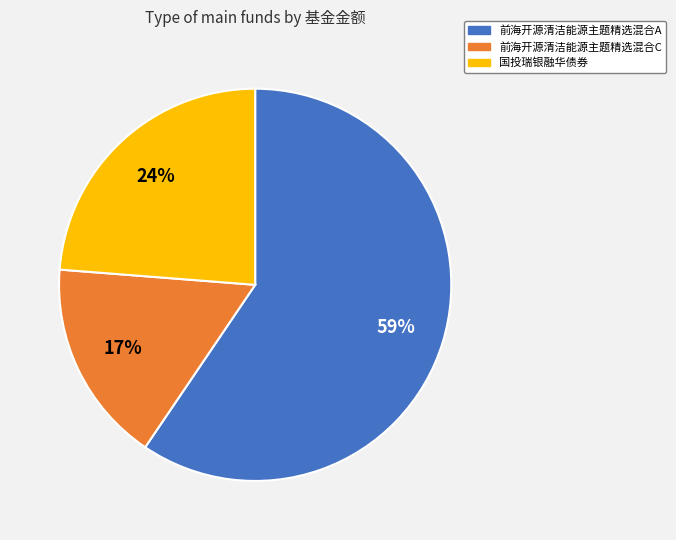

Combined, do 前海开源清洁能源主题精选混合C and 前海开源清洁能源主题精选混合A account for over 50%?

Yes